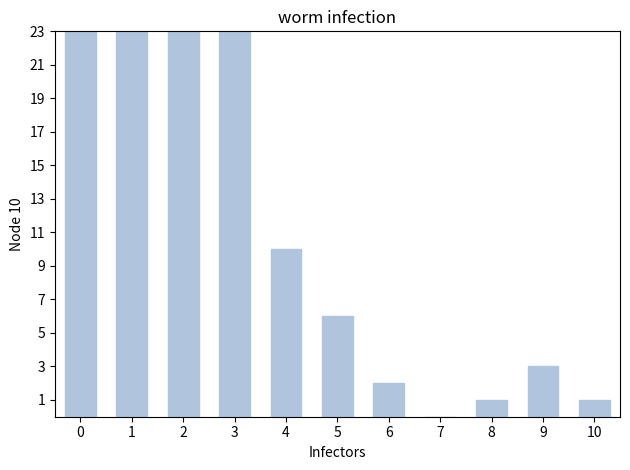

The value at 3 is 25. True or false?

True